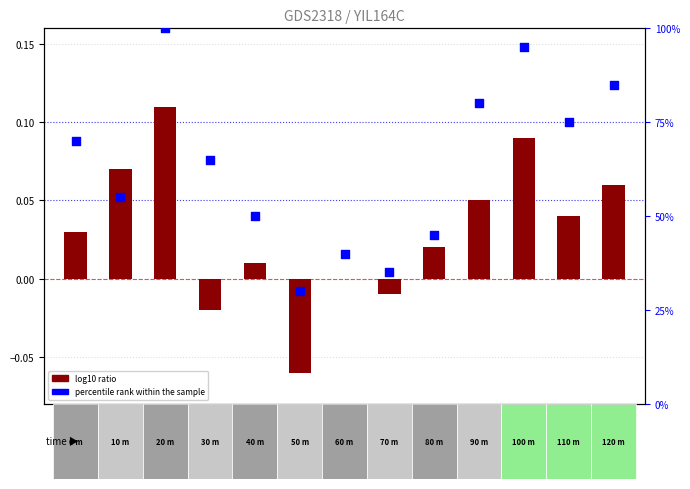

Which series has the largest total across all categories?

percentile rank within the sample